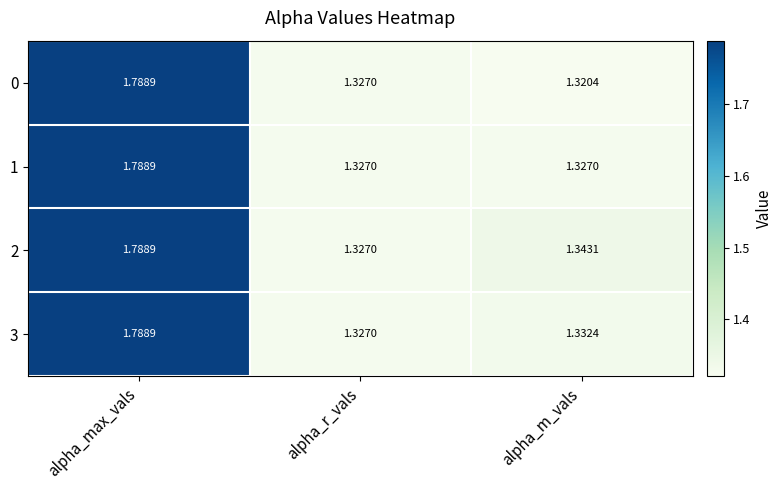

Which category has the highest value across all series?

alpha_max_vals